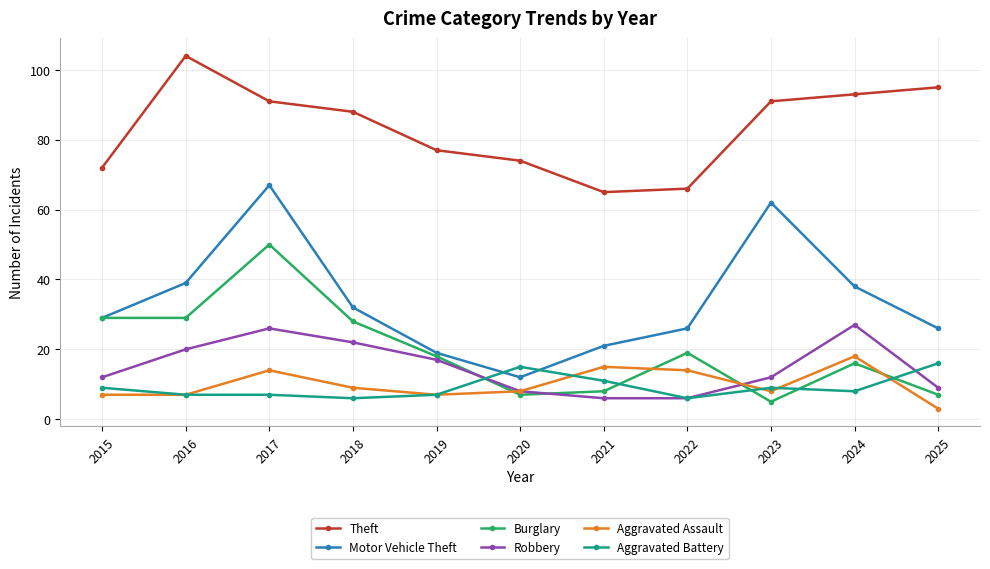

Reading left to right, extract all data points from this chart.

Theft: 72	104	91	88	77	74	65	66	91	93	95
Motor Vehicle Theft: 29	39	67	32	19	12	21	26	62	38	26
Burglary: 29	29	50	28	18	7	8	19	5	16	7
Robbery: 12	20	26	22	17	8	6	6	12	27	9
Aggravated Assault: 7	7	14	9	7	8	15	14	8	18	3
Aggravated Battery: 9	7	7	6	7	15	11	6	9	8	16